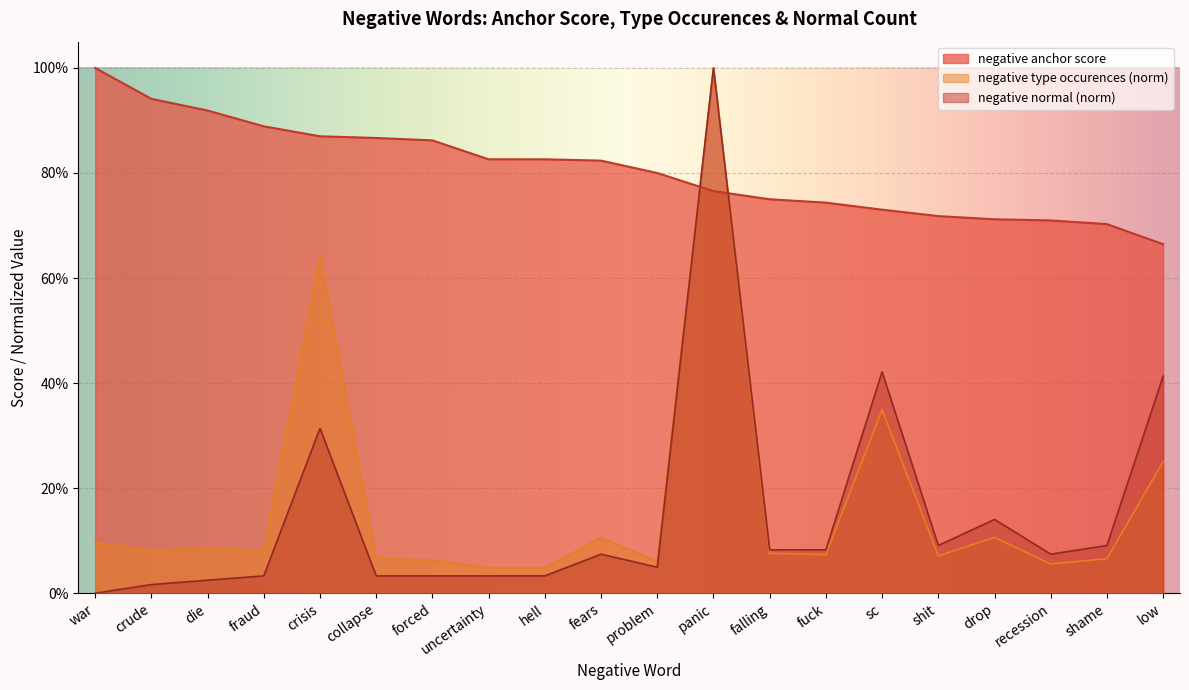

The negative type occurences series shows 0.1 at forced. True or false?

True